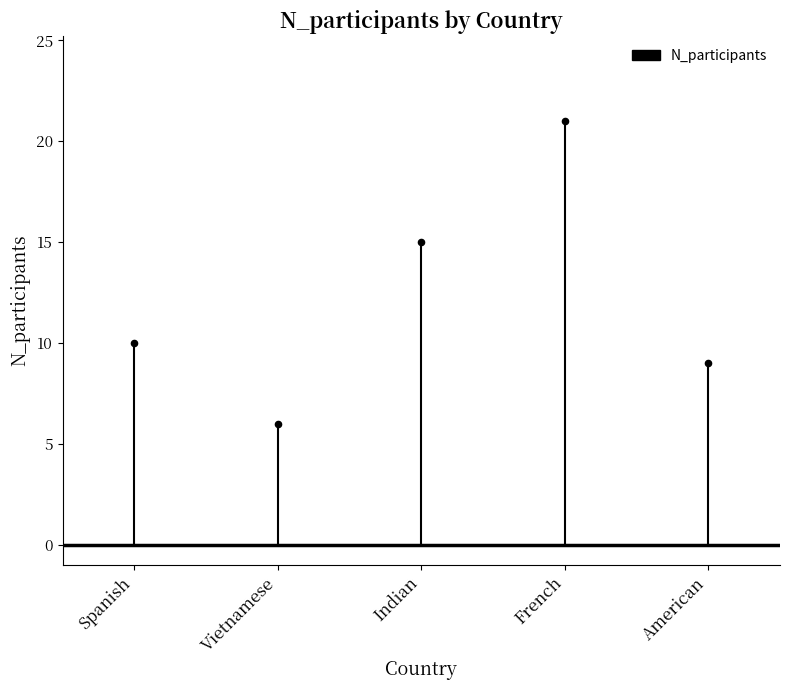

What is the average Y value?

12